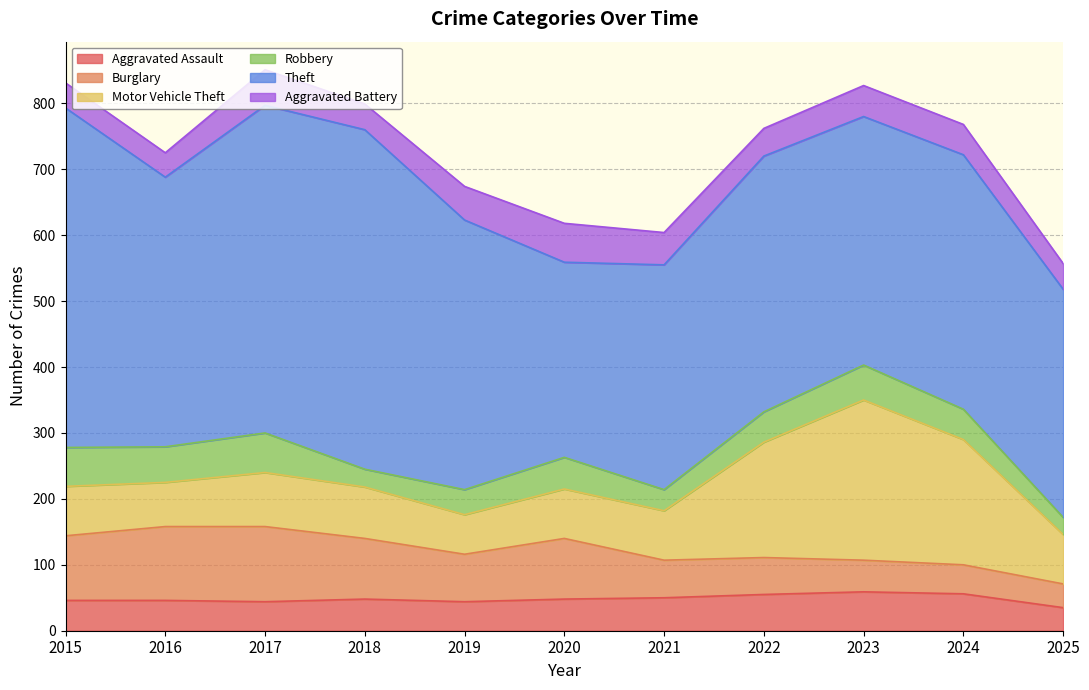

Which label corresponds to the largest value in the chart?

2015